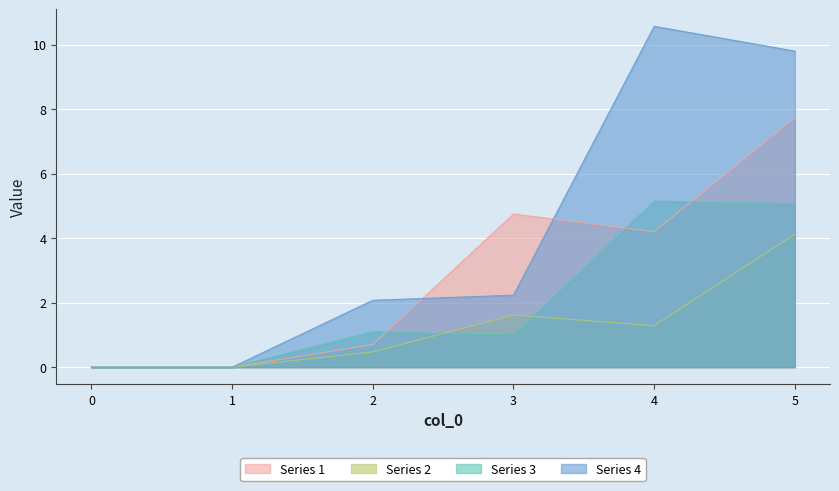

The Series 4 series shows -3.6 at 0. True or false?

False